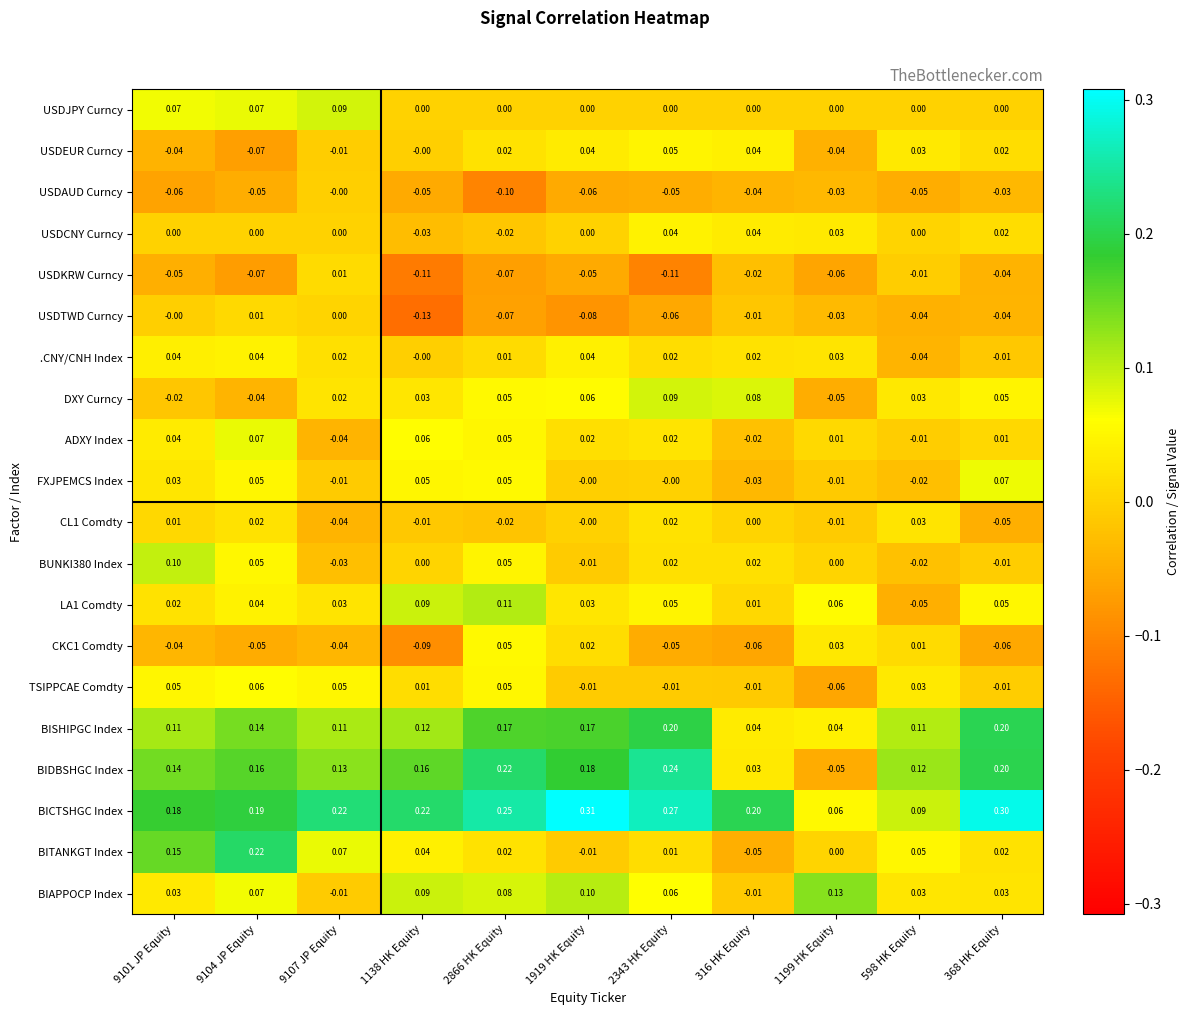

Which series changed the most between 9107 JP Equity and 1919 HK Equity?

BIAPPOCP Index